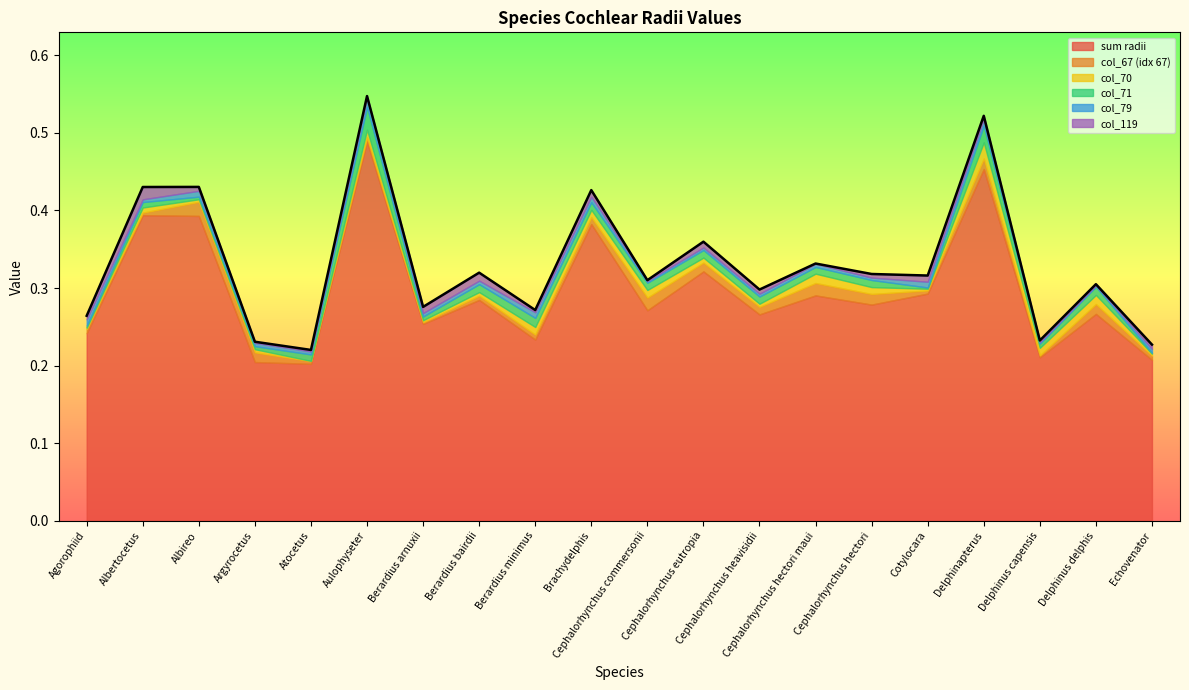

The sum radii series shows 0.1 at Cephalorhynchus hectori maui. True or false?

False